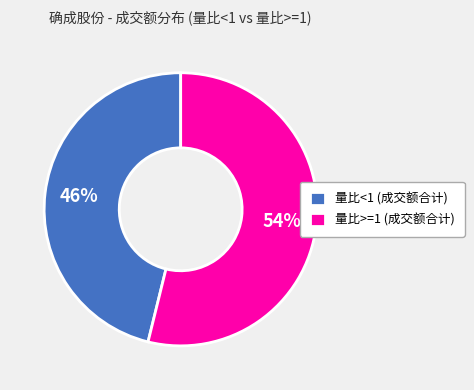

What is the ratio of the value at 量比<1 (成交额合计) to the value at 量比>=1 (成交额合计)?

0.9